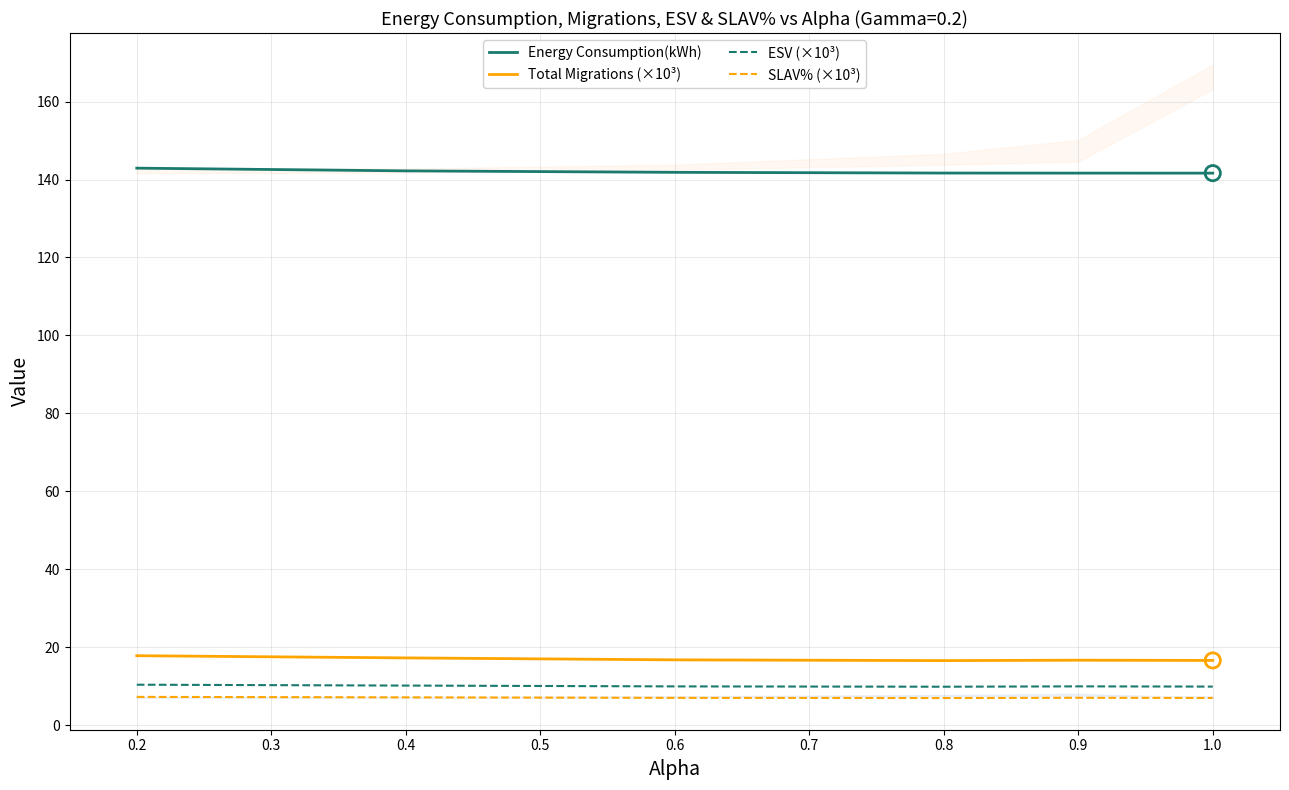

Which series reaches the maximum Y coordinate?

Energy Consumption(kWh)